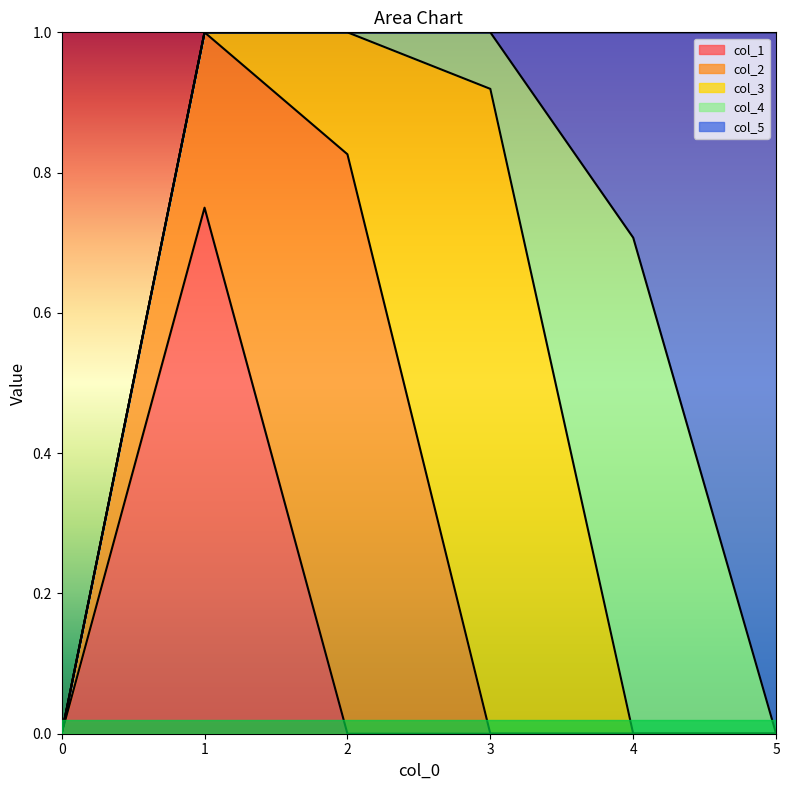

True or false: col_5 and col_1 intersect in this chart.

False